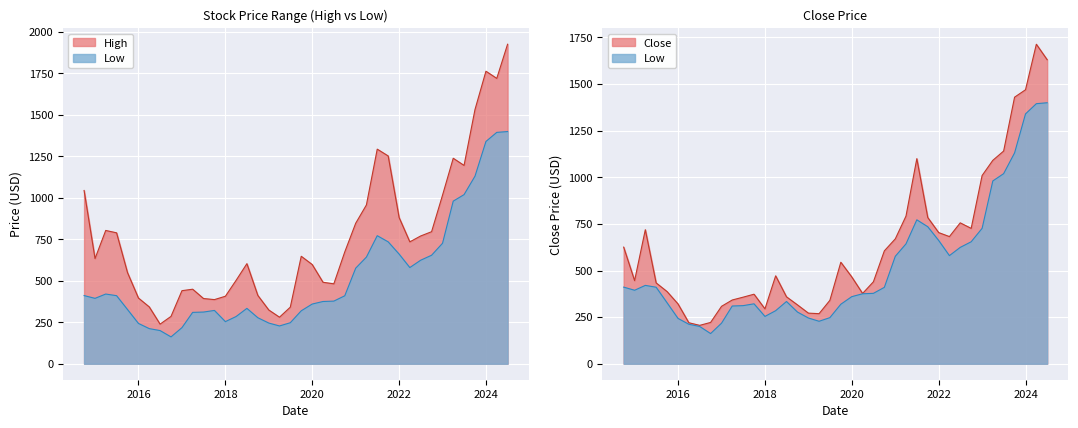

Is it true that Close equals 1704.1 at 2023-04-01?

False